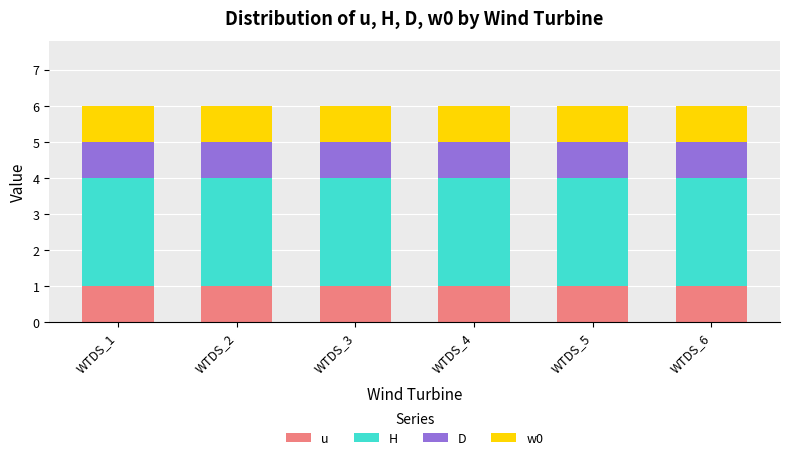

Are the bars grouped side by side (vs. stacked)?

No